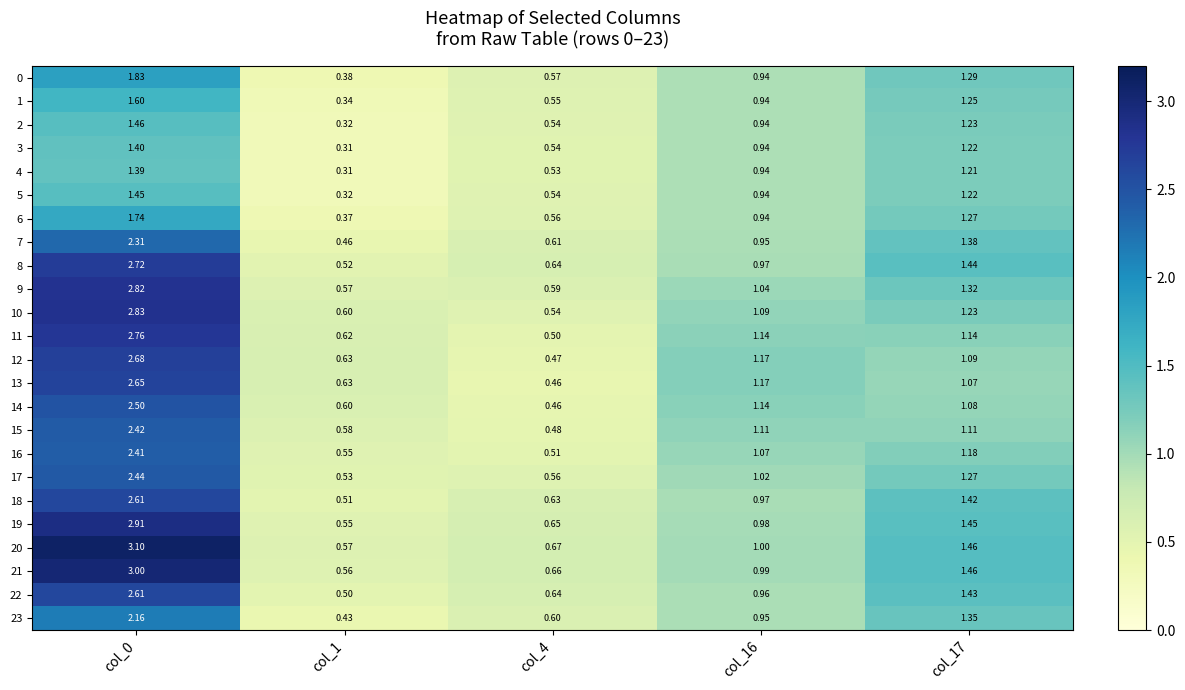

What is the total value across all series at col_0?

55.8